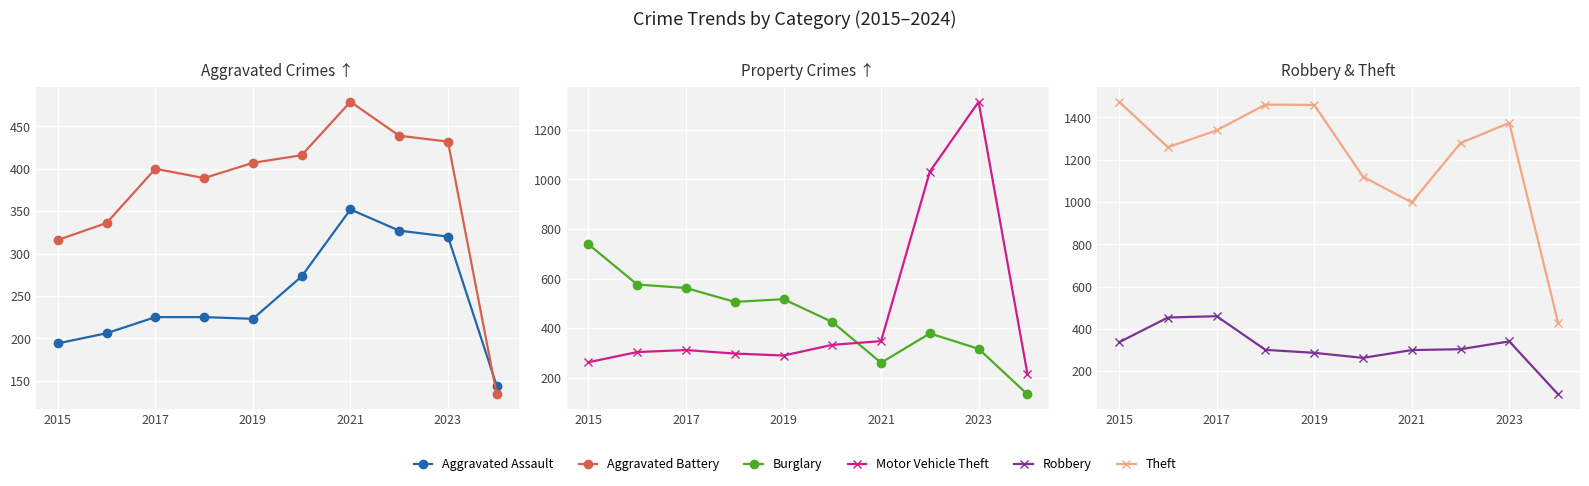

What is the average value of the Motor Vehicle Theft series?

471